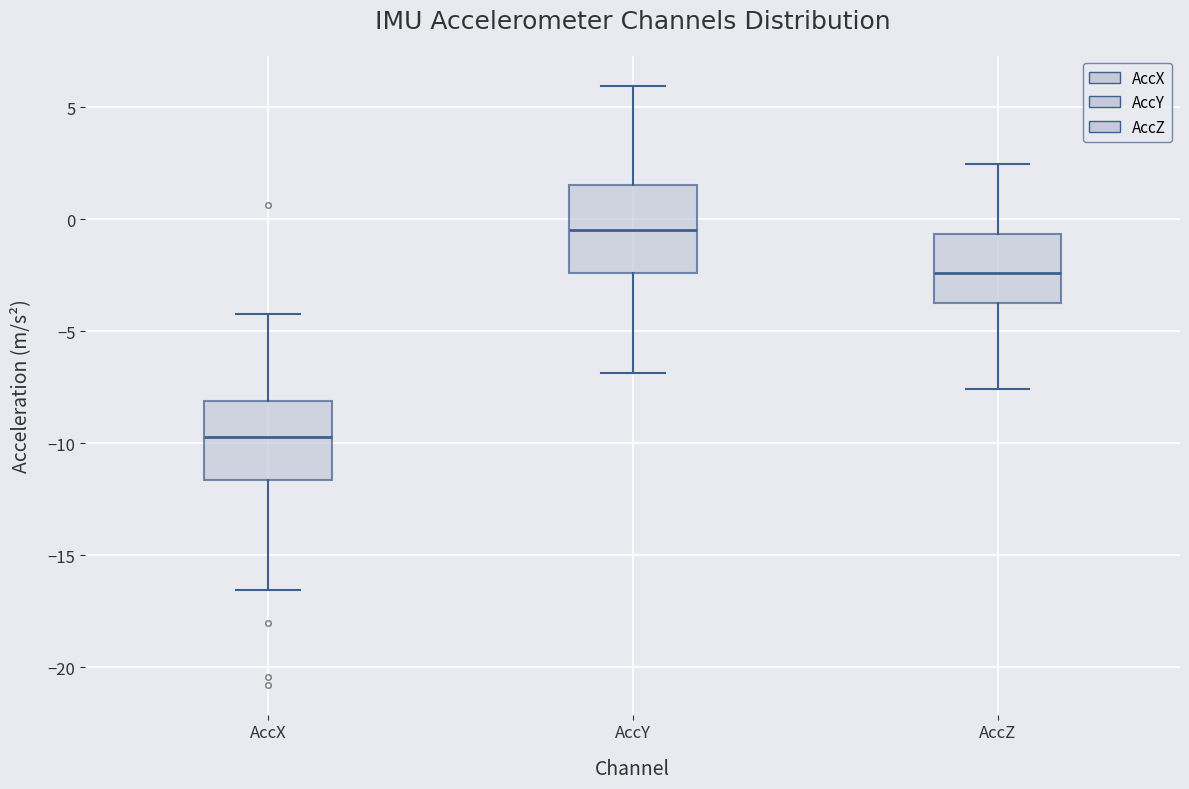

Where does the lower whisker of the box for AccZ end on the y-axis? The values are not printed on the chart, so give them approximately, as read against the axis.

-7.5